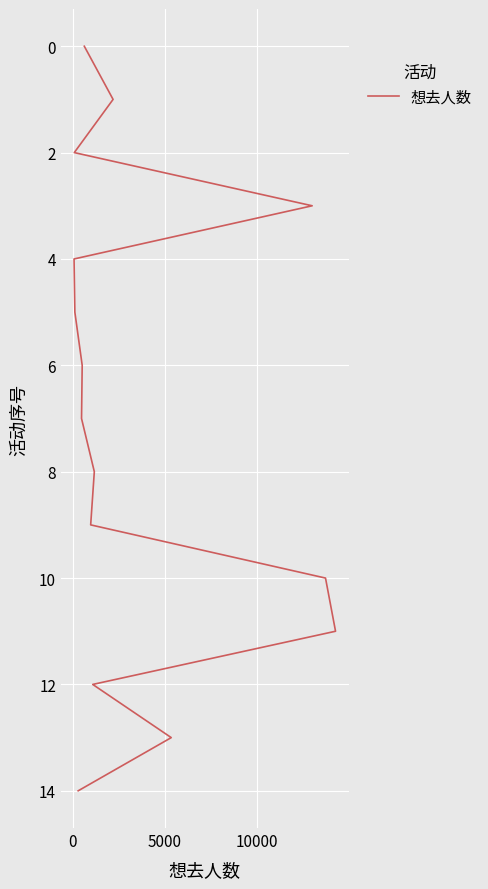

Does the chart display data point markers on the line(s)?

No